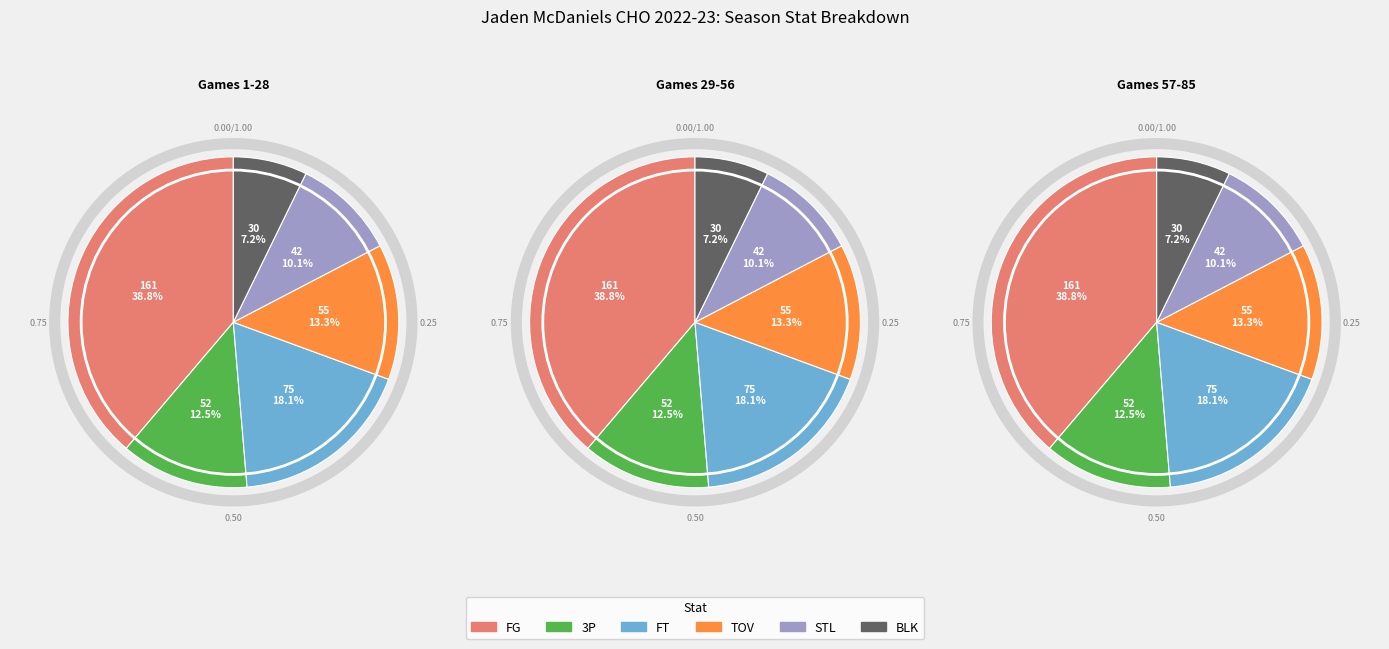

Combined, what portion of the pie is STL and 3P?

22.7%